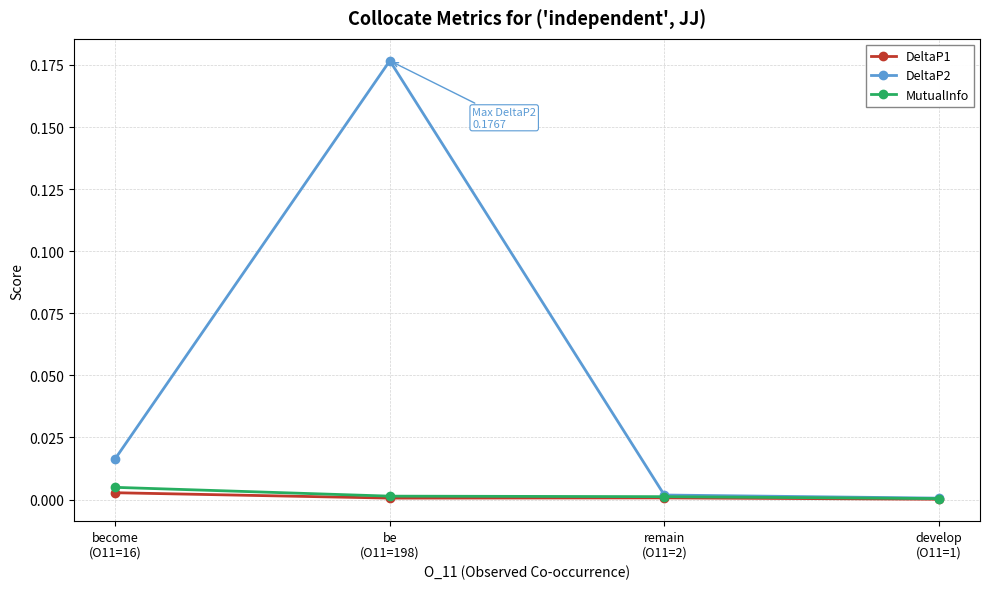

What are all the series names shown in the legend?

DeltaP1, DeltaP2, MutualInfo